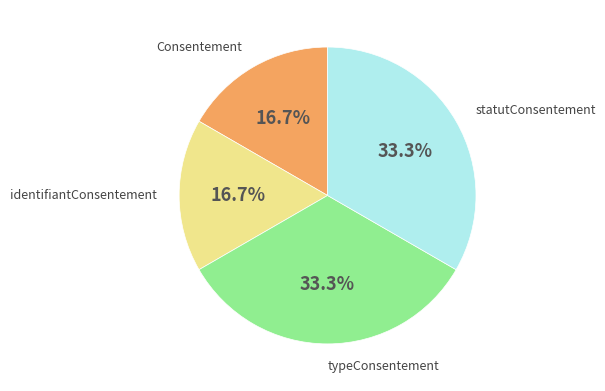

Does any single category account for the majority?

No